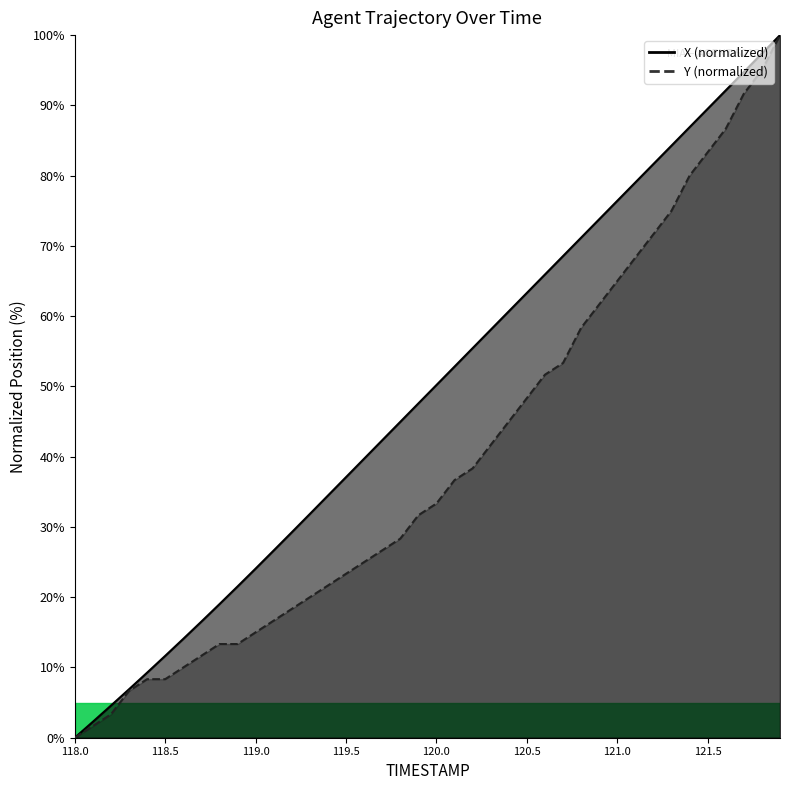

Which series has the widest spread of values?

X